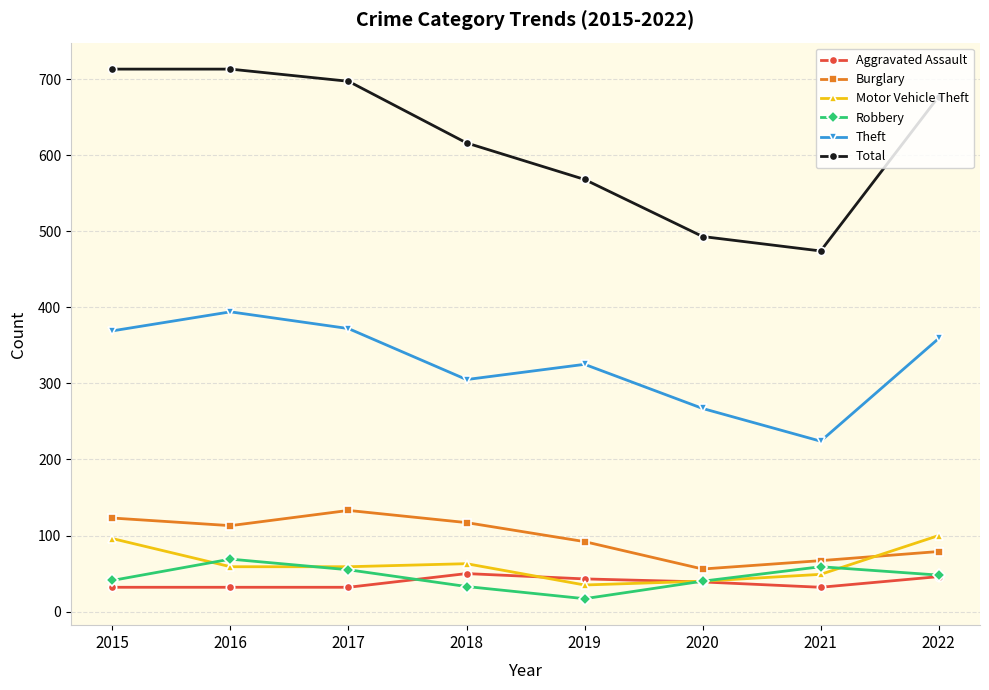

Where is the first local minimum for Total?

2021